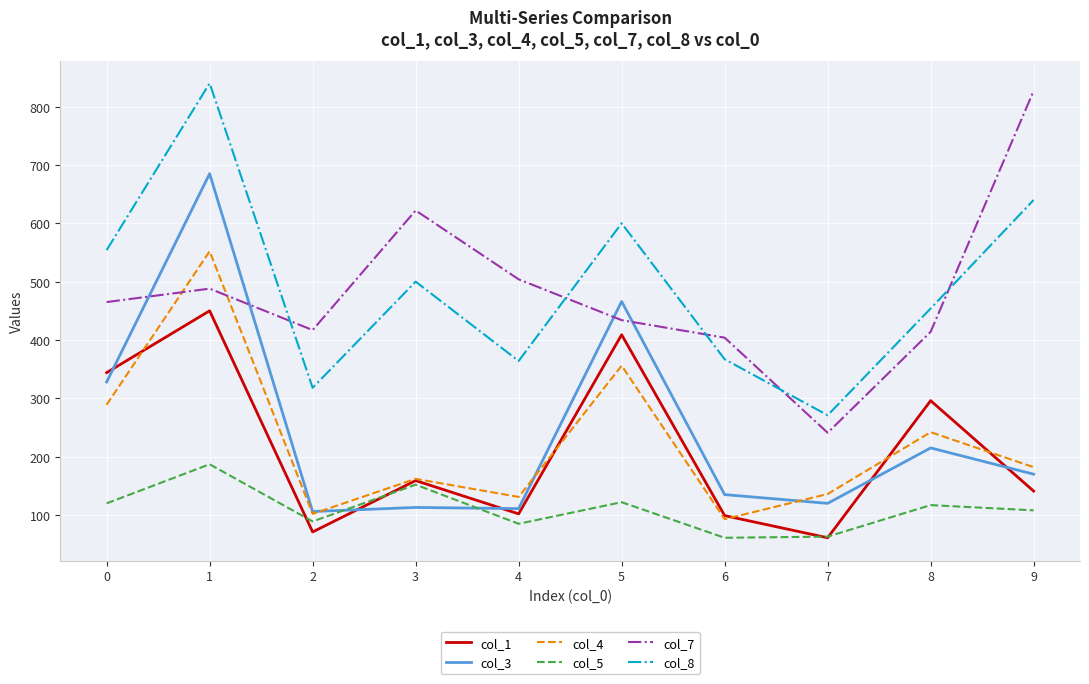

What is the spread (max minus min) of values at 2?

346